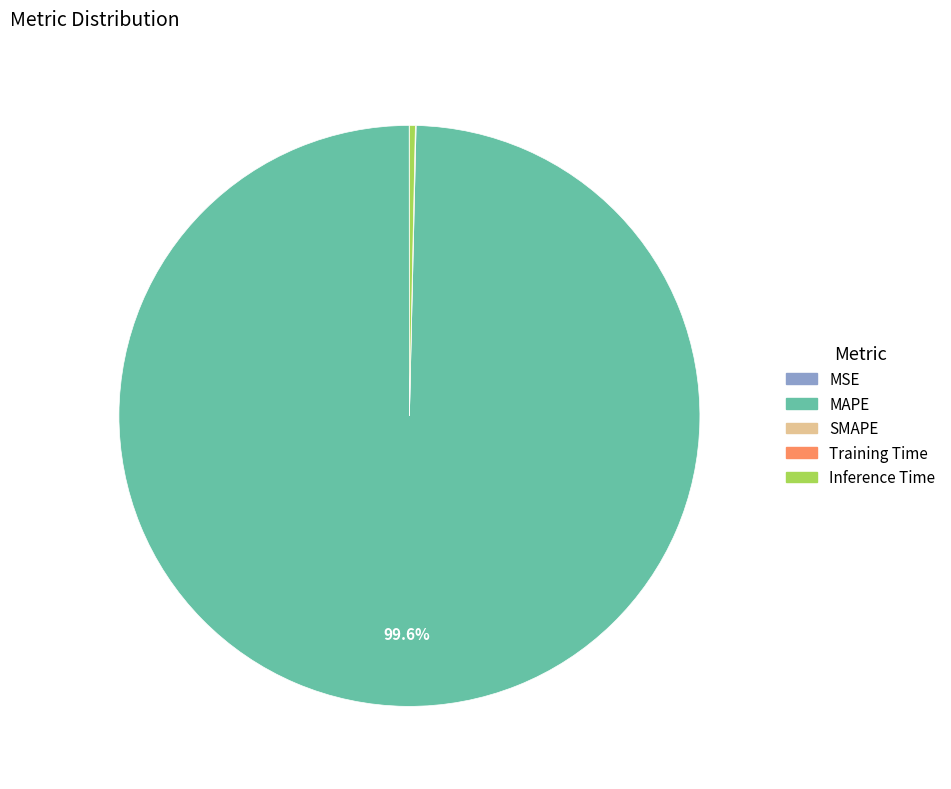

Is there any slice that represents more than half of the pie?

Yes